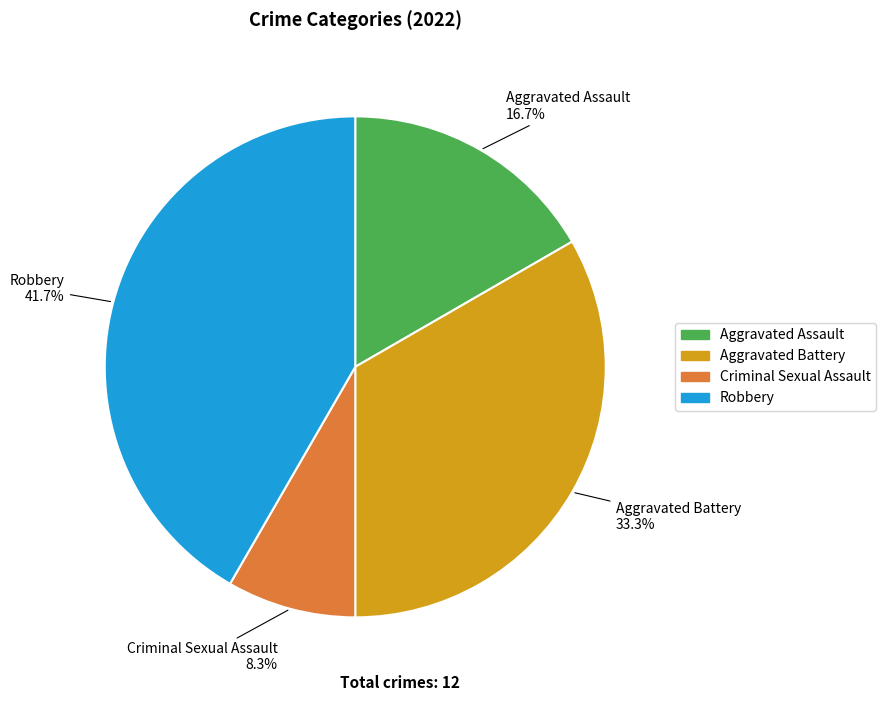

Count the number of slices in the pie.

4